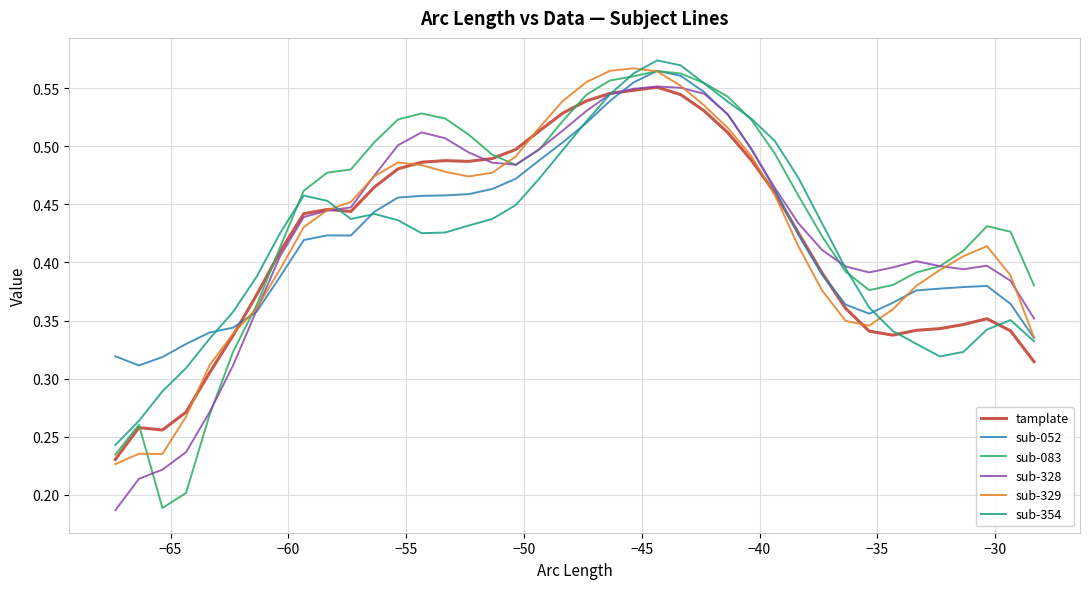

What are all the series names shown in the legend?

tamplate, sub-052, sub-083, sub-328, sub-329, sub-354